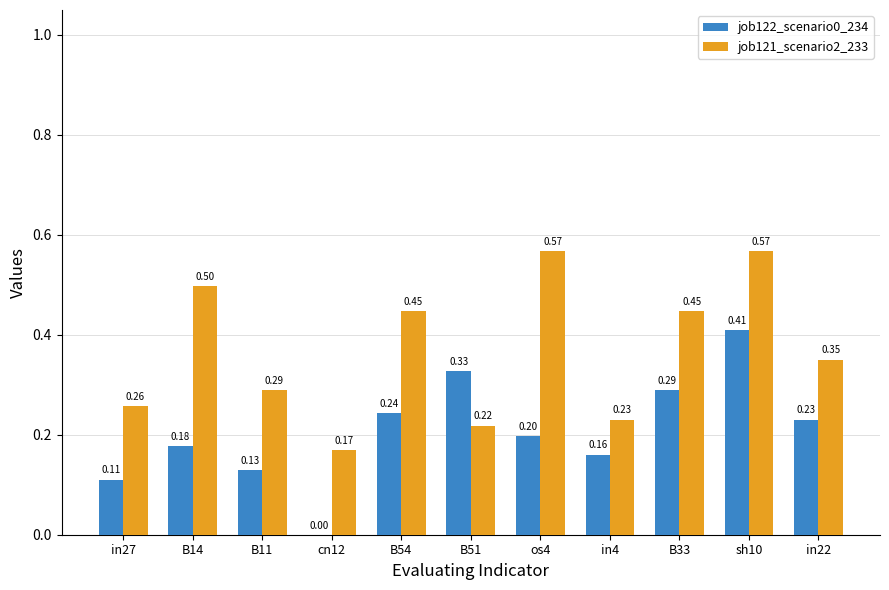

What are all the series names shown in the legend?

job122_scenario0_234, job121_scenario2_233